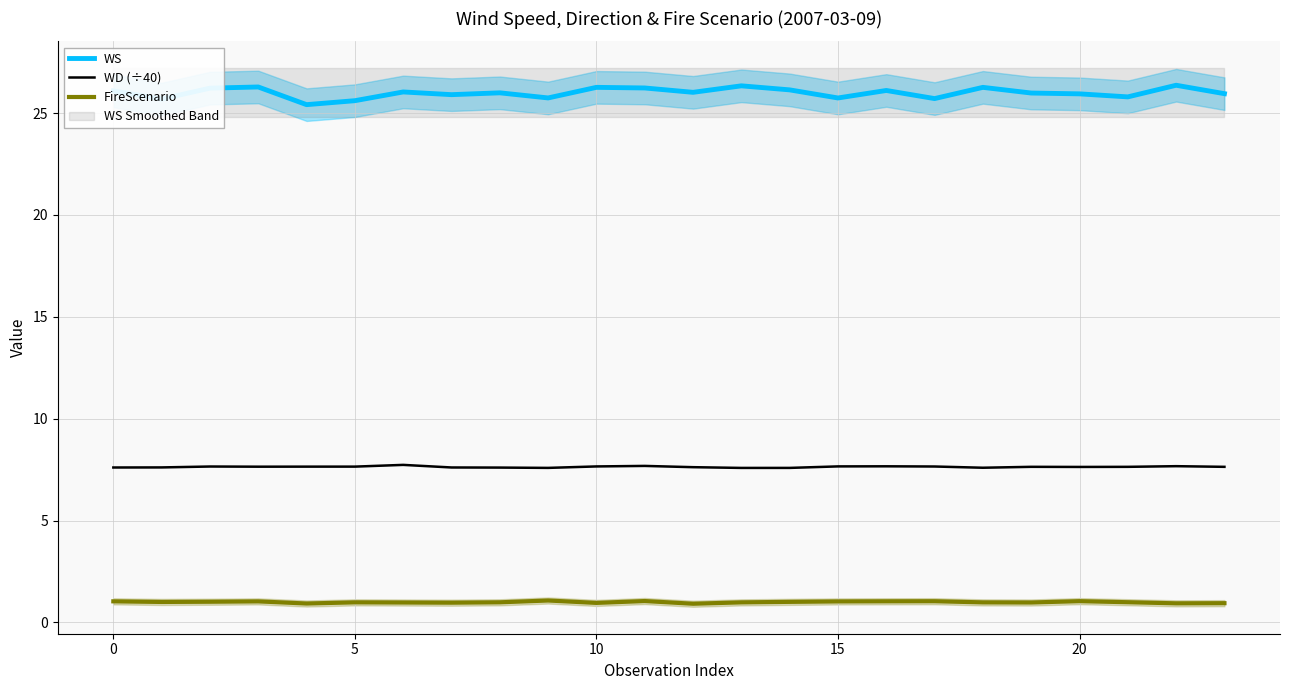

What is the maximum value shown in the chart?

26.4